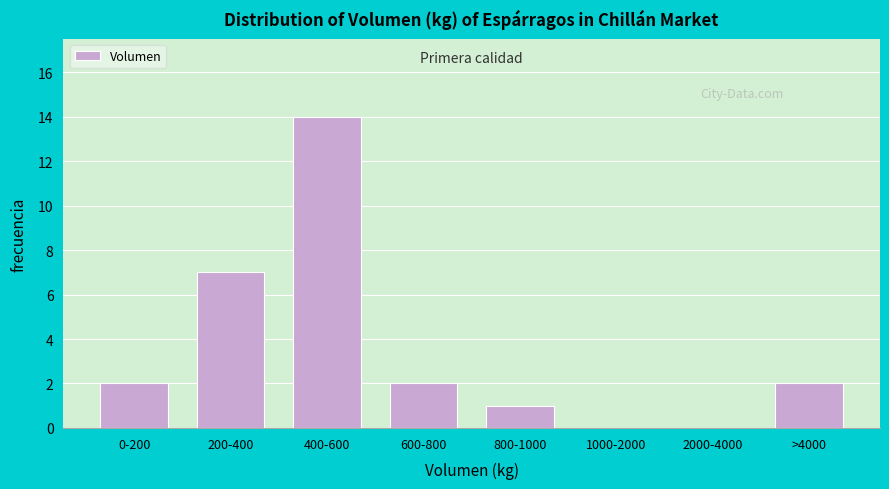

Reading right to left, list all the values displayed in this chart.

>4000=2	2000-4000=0	1000-2000=0	800-1000=1	600-800=2	400-600=14	200-400=7	0-200=2